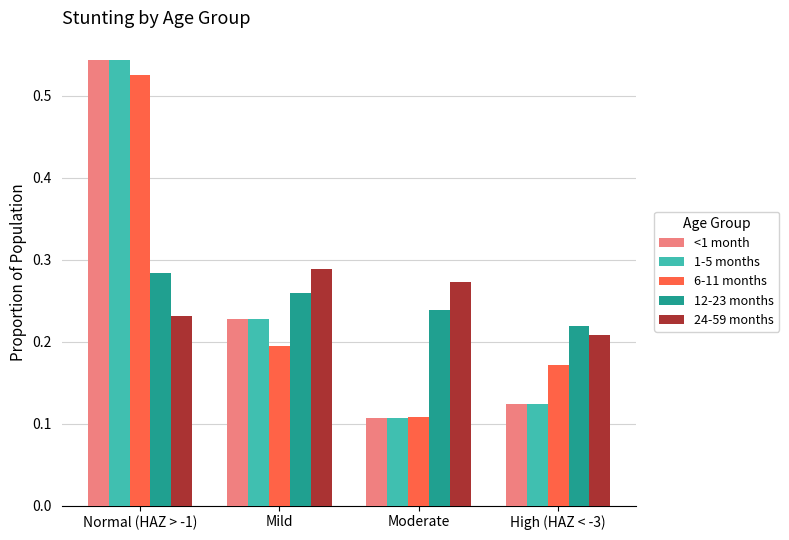

Which category has the highest value across all series?

Normal (HAZ > -1)